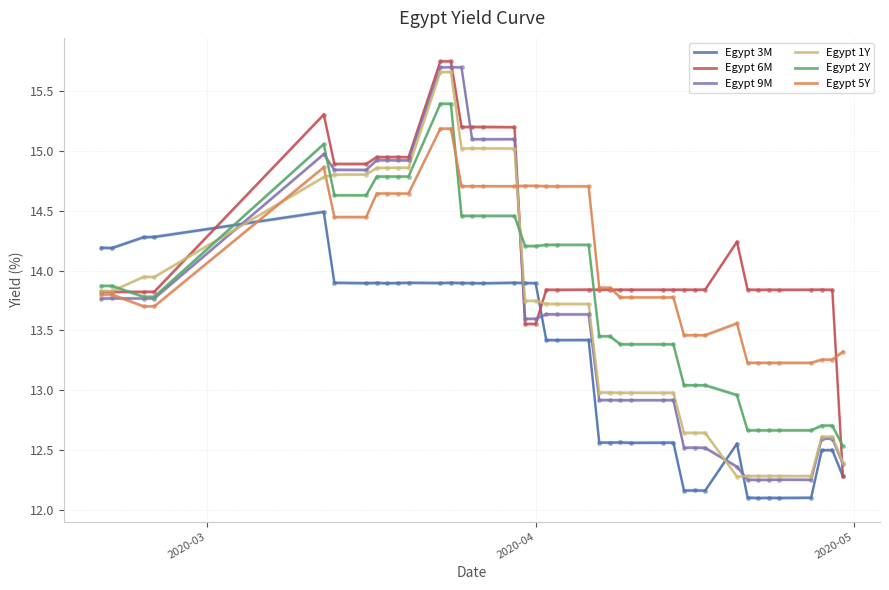

What is the total value across all series at 36?

76.4